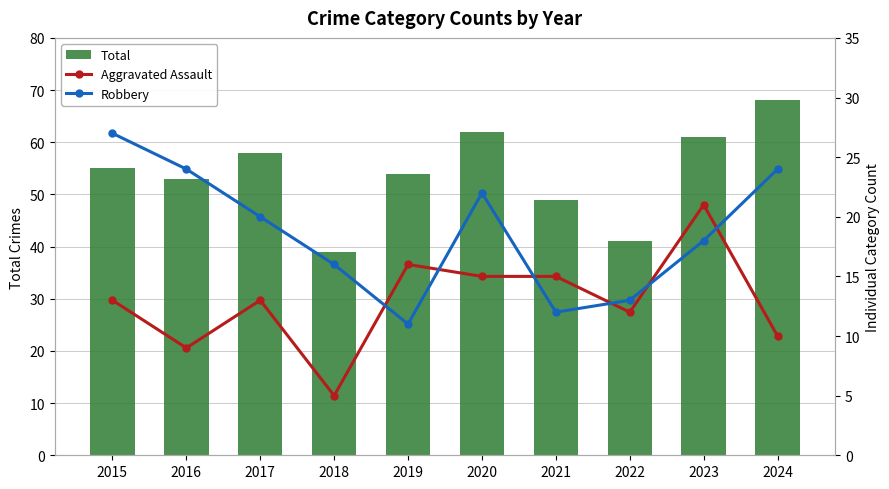

At how many categories does at least one series exceed 27?

10